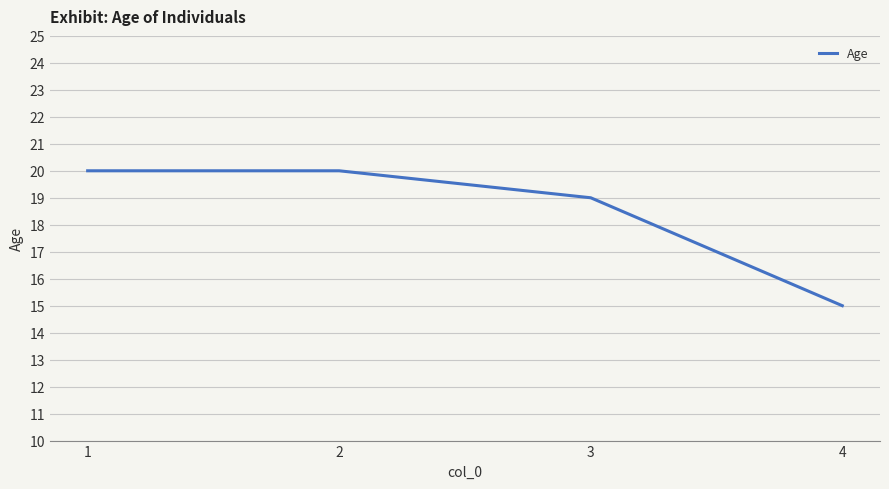

What is the sum of the values at 1 and 2?

40